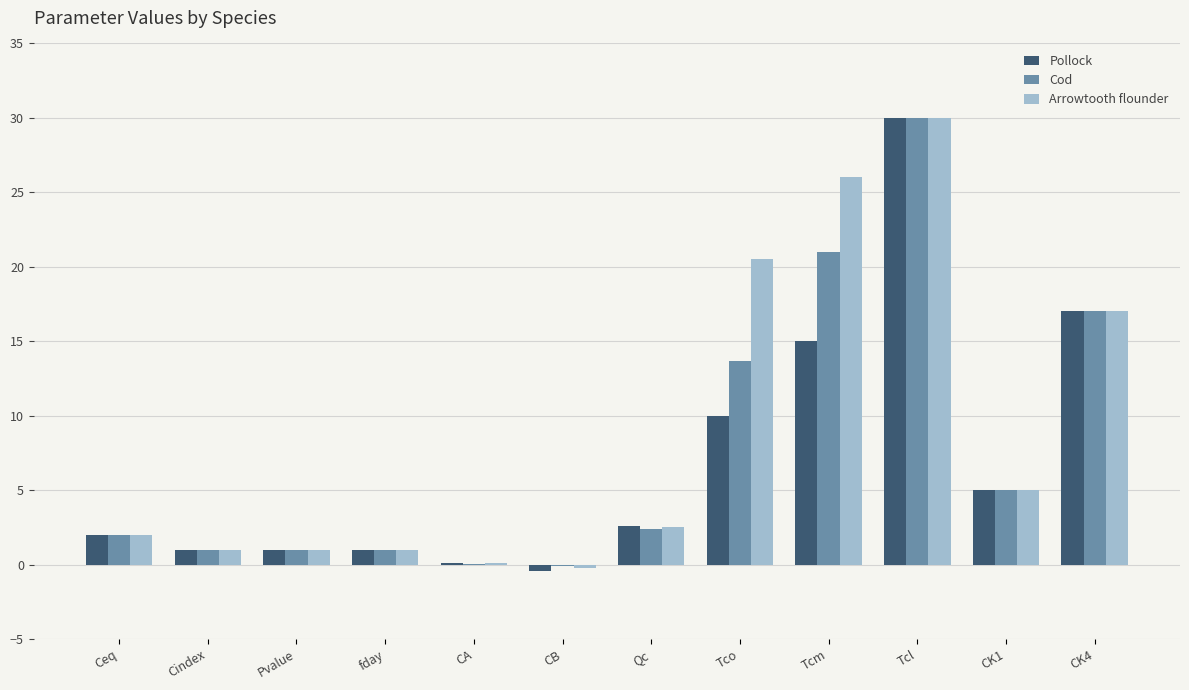

The Pollock series shows 1.0 at Cindex. True or false?

True